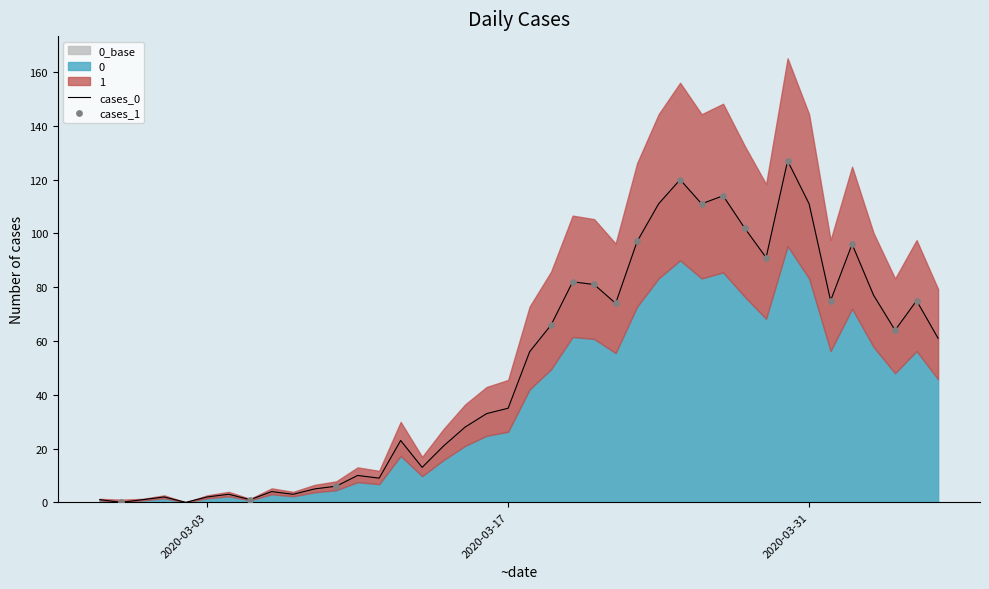

Which has a higher value, 2020-02-28 or 2020-03-06?

2020-03-06